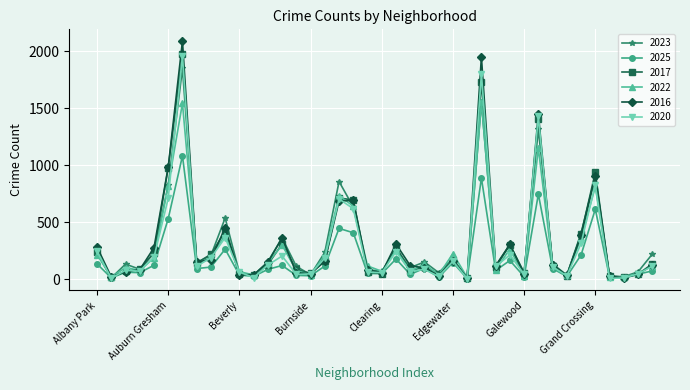

What is the maximum value shown in the chart?

2086